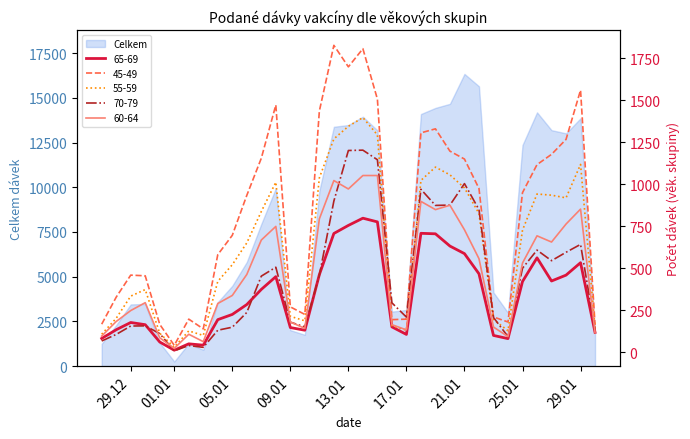

What is the greatest value displayed?

1827